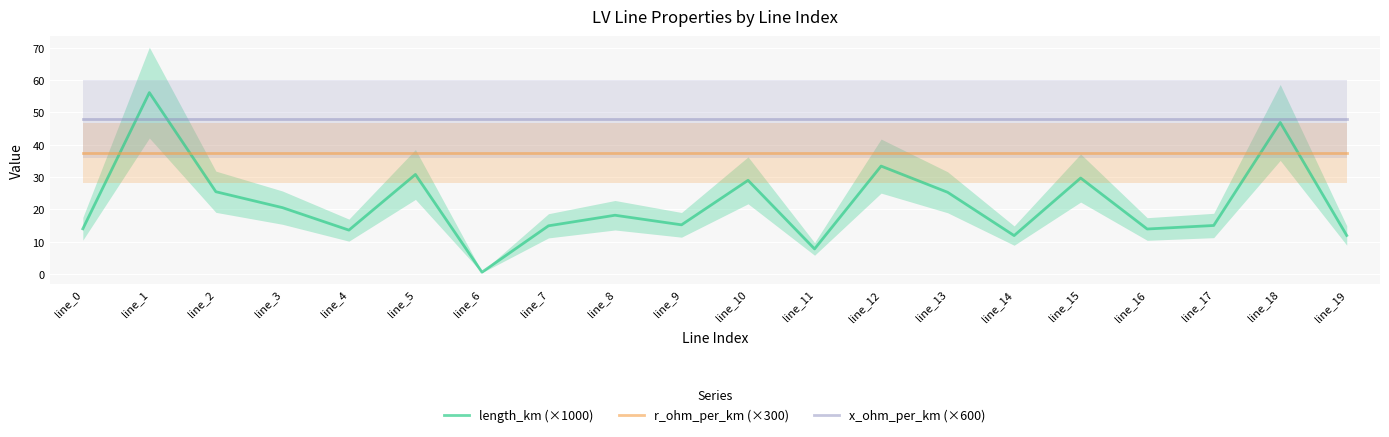

Reading right to left, list all the values displayed in this chart.

length_km (×1000): 12.0	46.9	15.1	14.0	29.7	11.9	25.3	33.4	7.8	29.0	15.3	18.2	15.0	0.6	30.8	13.6	20.6	25.5	56.1	14.0
r_ohm_per_km (×300): 37.5	37.5	37.5	37.5	37.5	37.5	37.5	37.5	37.5	37.5	37.5	37.5	37.5	37.5	37.5	37.5	37.5	37.5	37.5	37.5
x_ohm_per_km (×600): 48.0	48.0	48.0	48.0	48.0	48.0	48.0	48.0	48.0	48.0	48.0	48.0	48.0	48.0	48.0	48.0	48.0	48.0	48.0	48.0